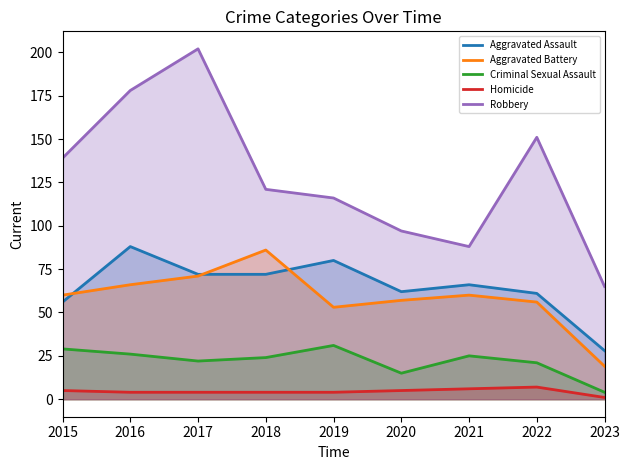

The value of Criminal Sexual Assault at 2018 is 16. True or false?

False